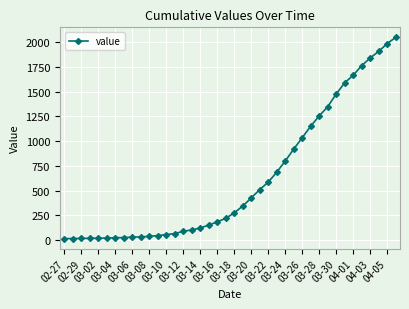

What is the maximum value shown in the chart?

2049